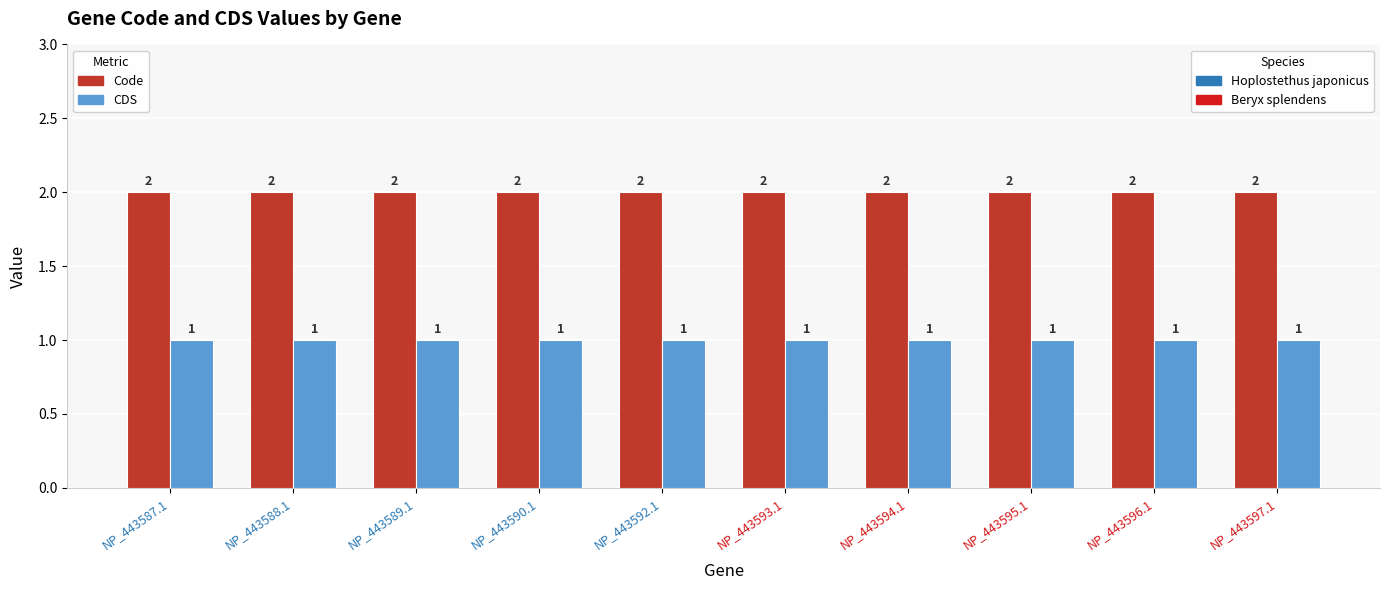

How many groups of bars are there?

10